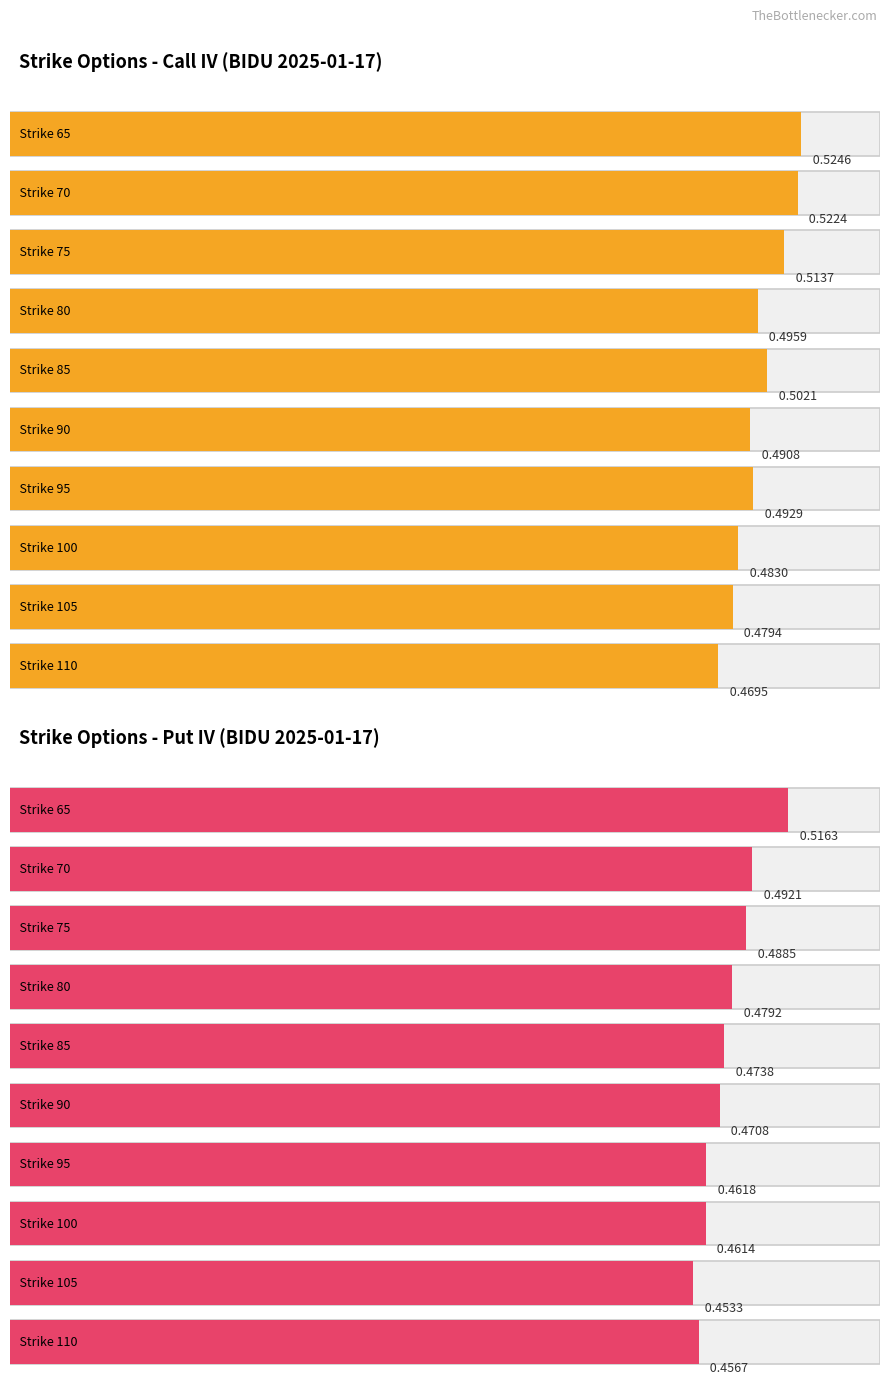

How many bars are there in total?

40